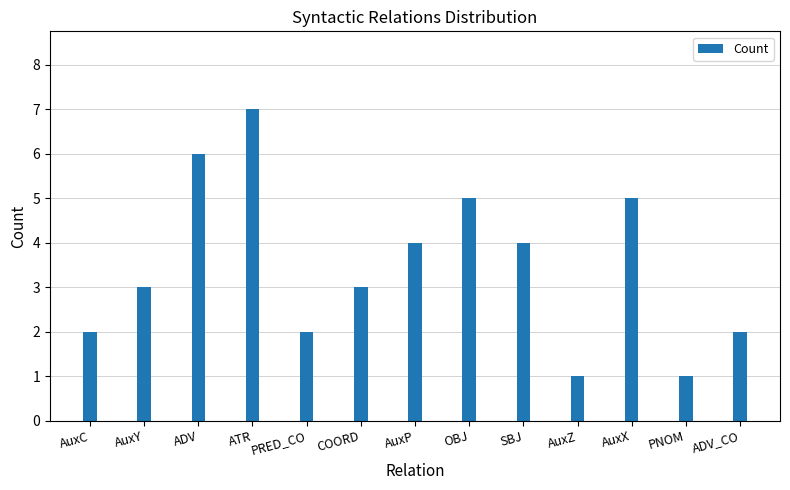

How many categories are shown in the chart?

13